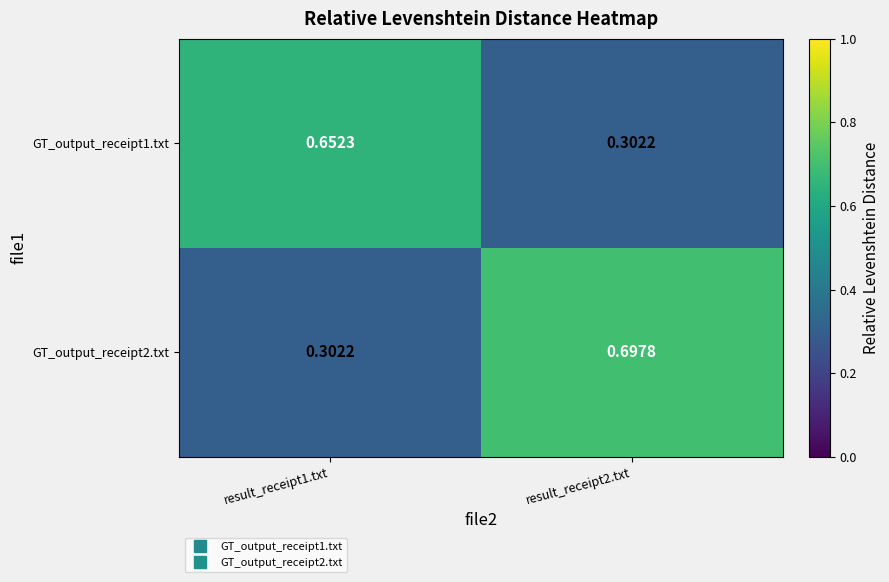

Is the value of GT_output_receipt2.txt at result_receipt1.txt greater than the value of GT_output_receipt1.txt at result_receipt1.txt?

No